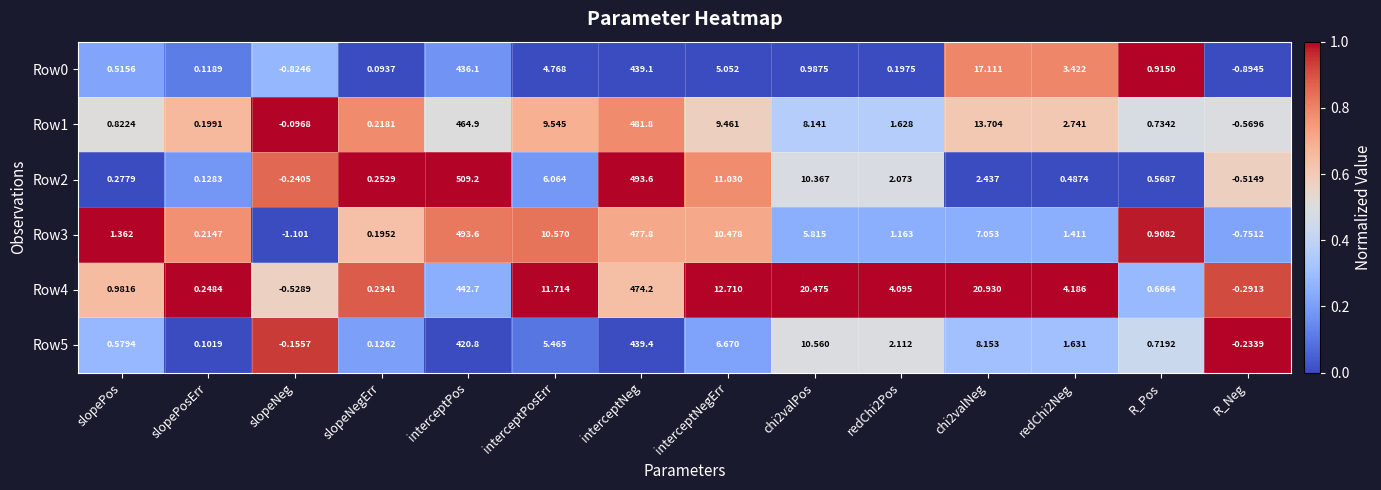

Where is Row3 nearest to the value 246?

interceptNeg